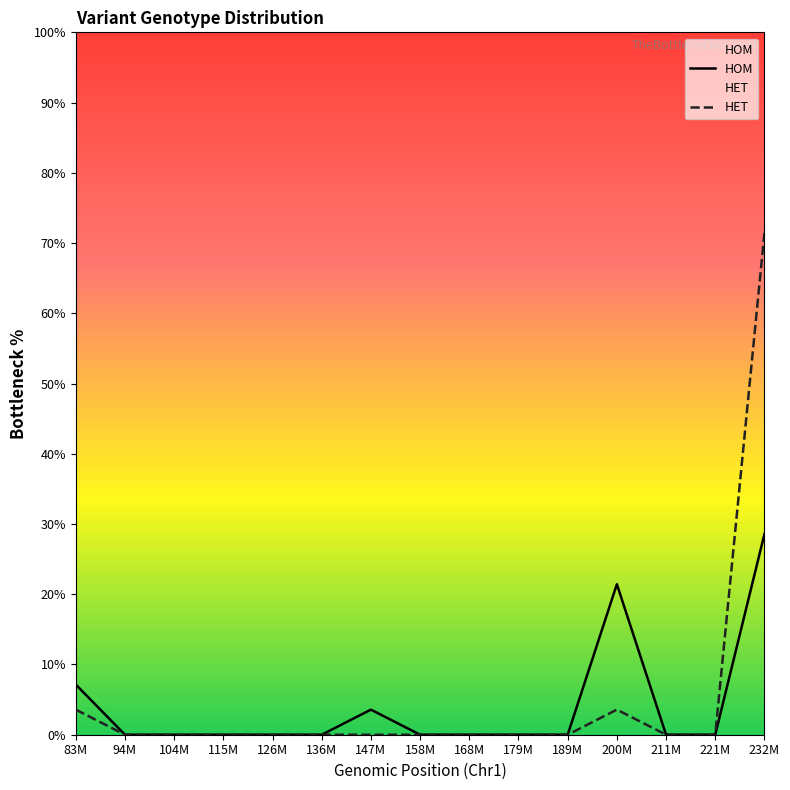

True or false: HOM has more than 0 interior local peaks.

True